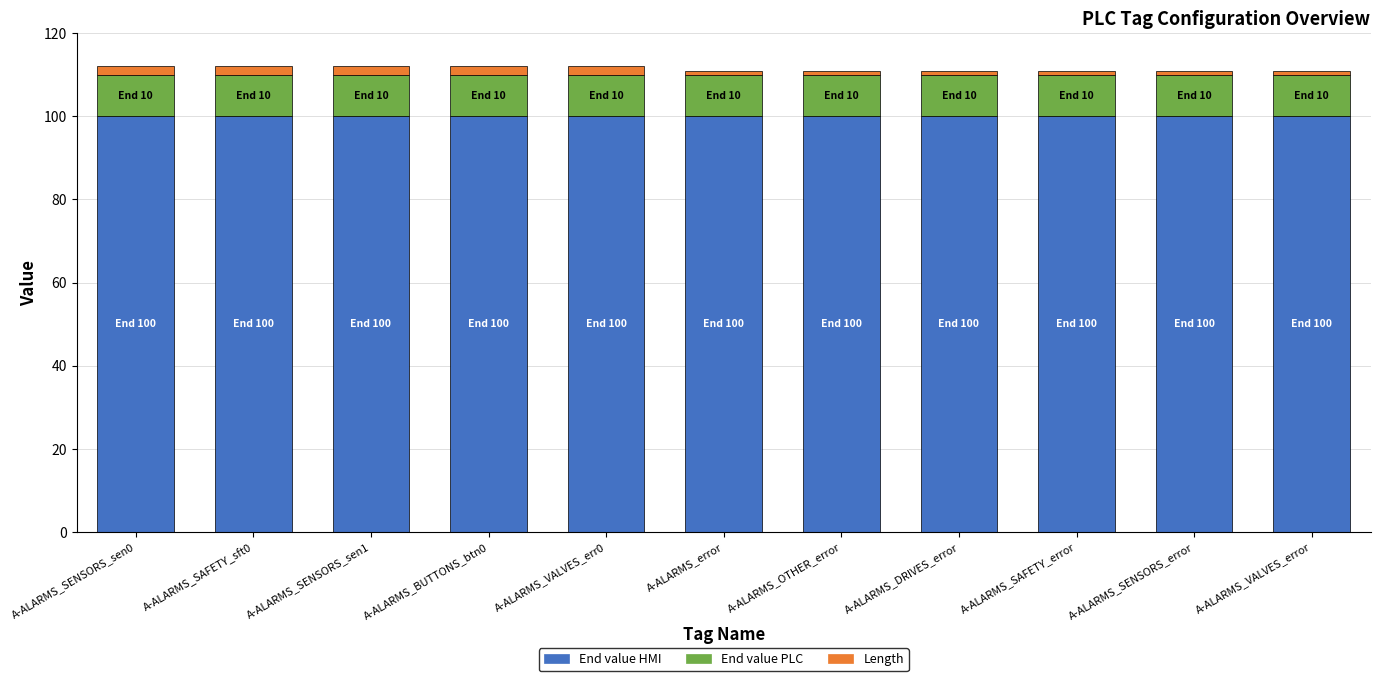

The value of End value HMI at A-ALARMS_SENSORS_sen1 is 53. True or false?

False